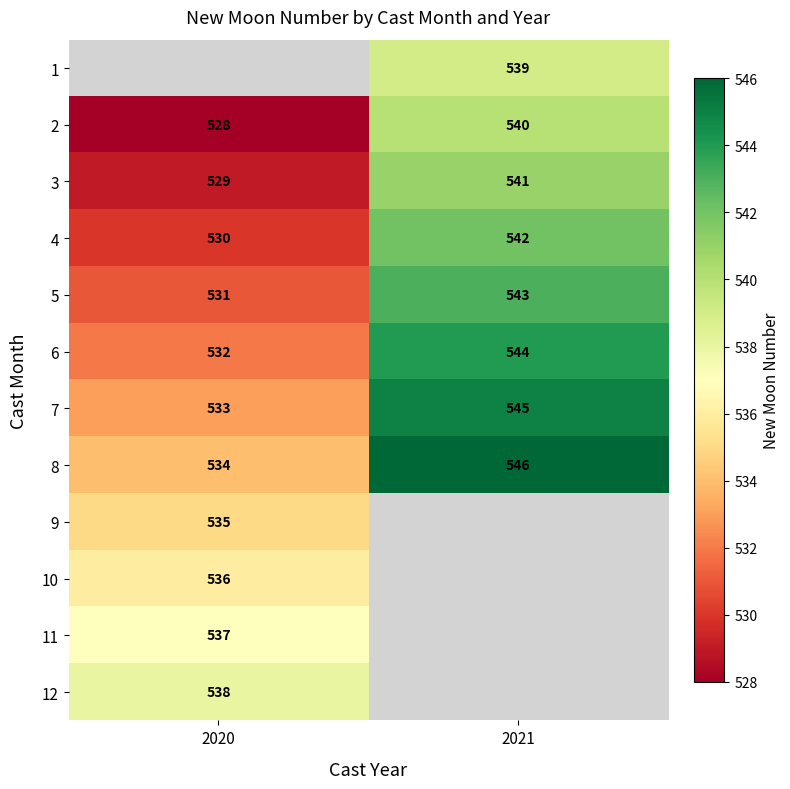

What is the maximum value for 2?

540